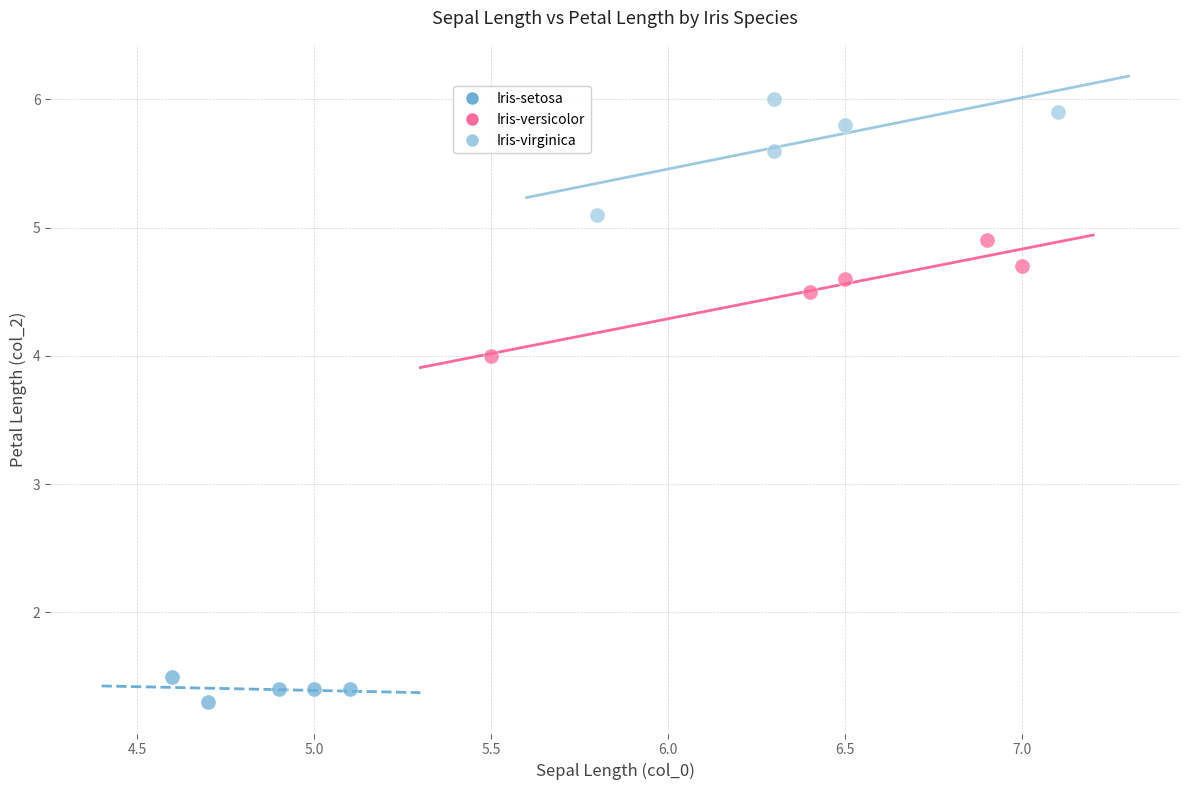

Which series reaches the maximum Y coordinate?

Iris-virginica